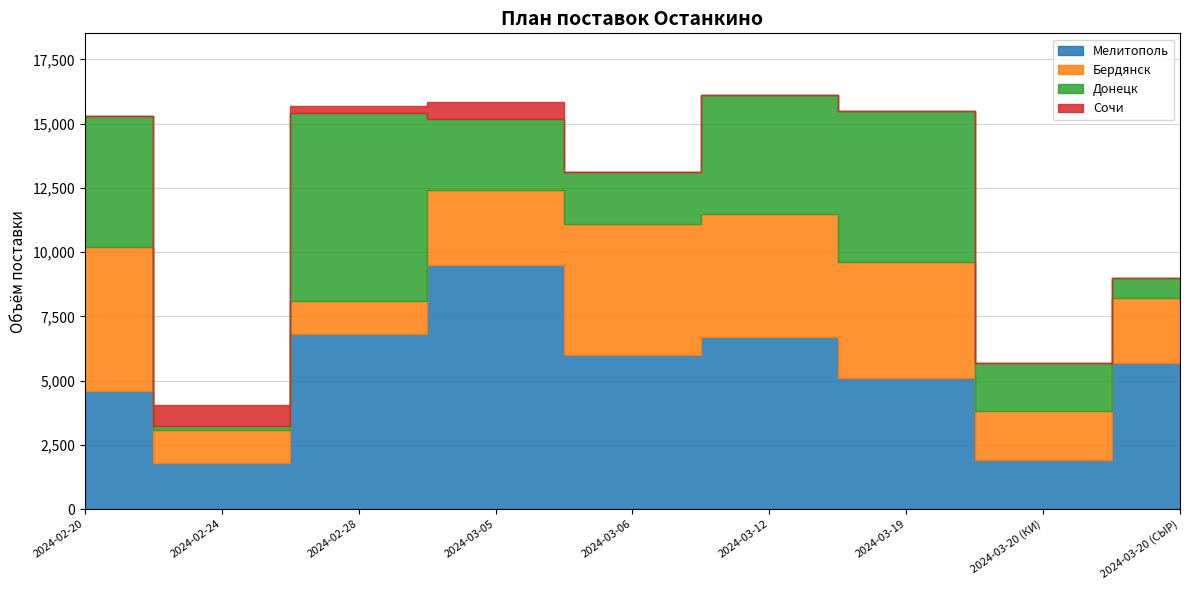

At which category is the sum across all series the highest?

2024-03-12